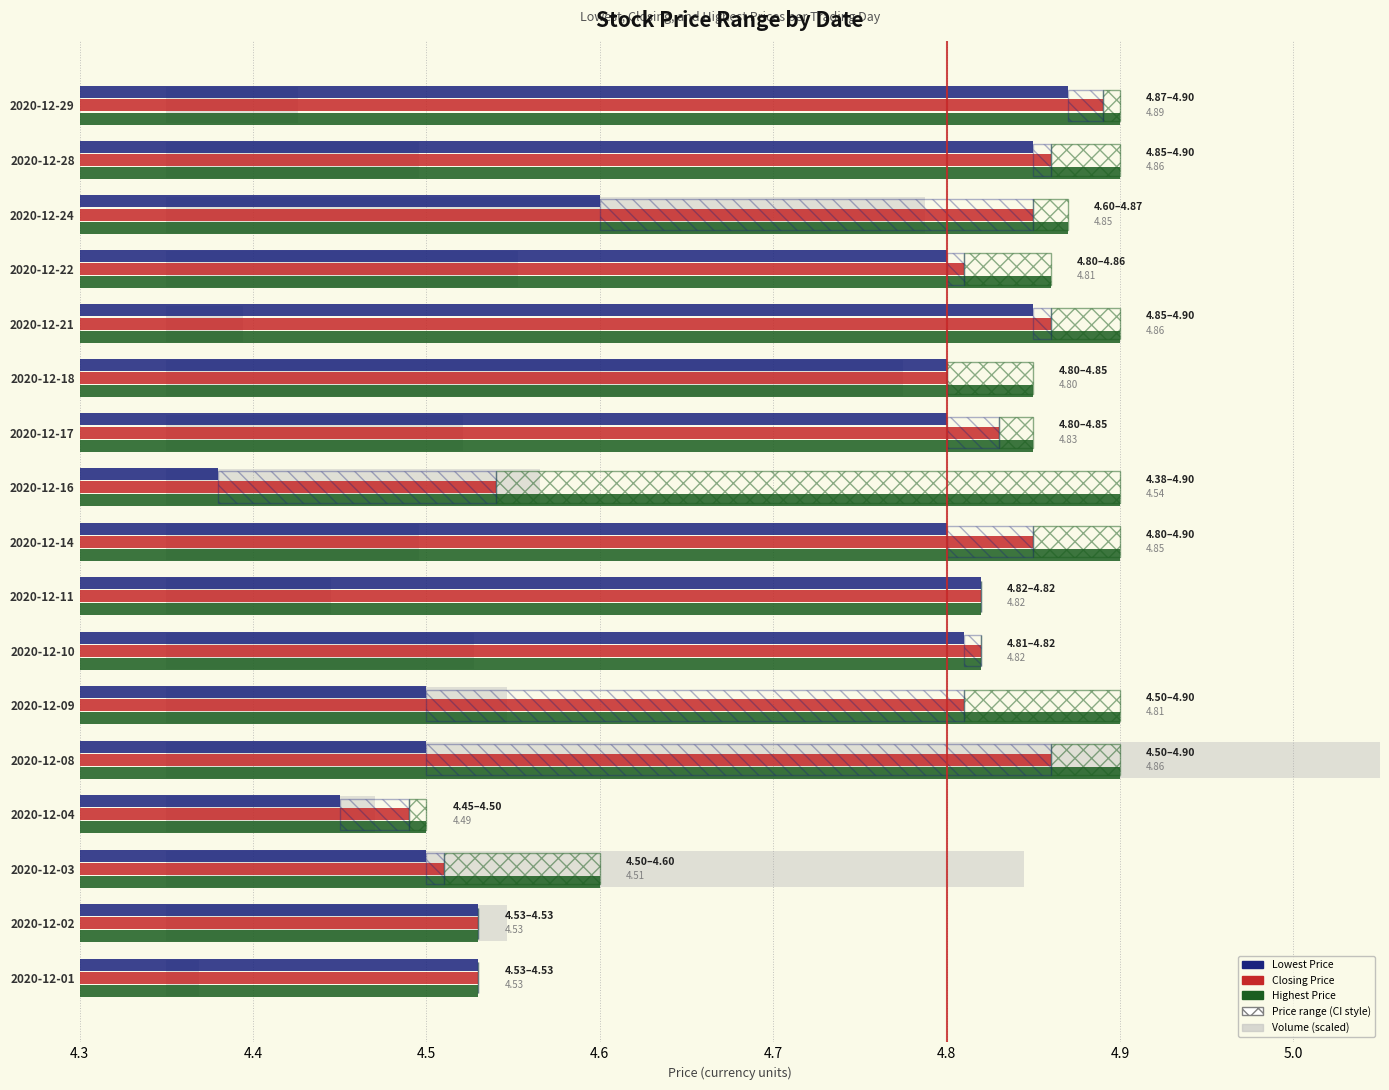

Is the value of Closing Price at 2020-12-09 greater than the value of Highest Price at 2020-12-03?

Yes